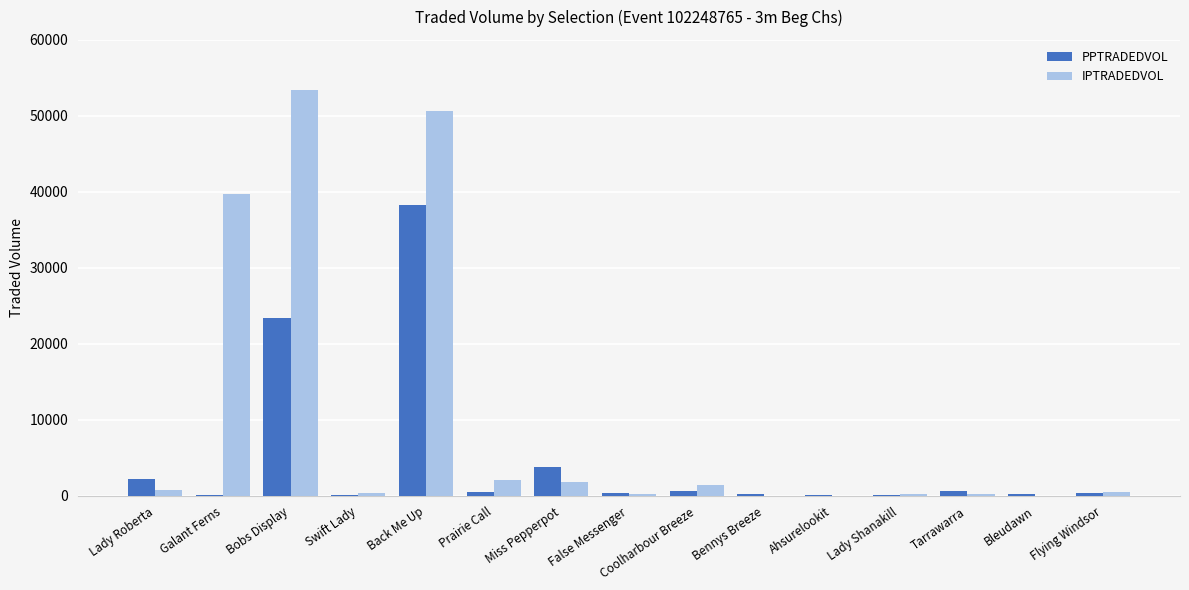

What is the average value of the PPTRADEDVOL series?

4747.8